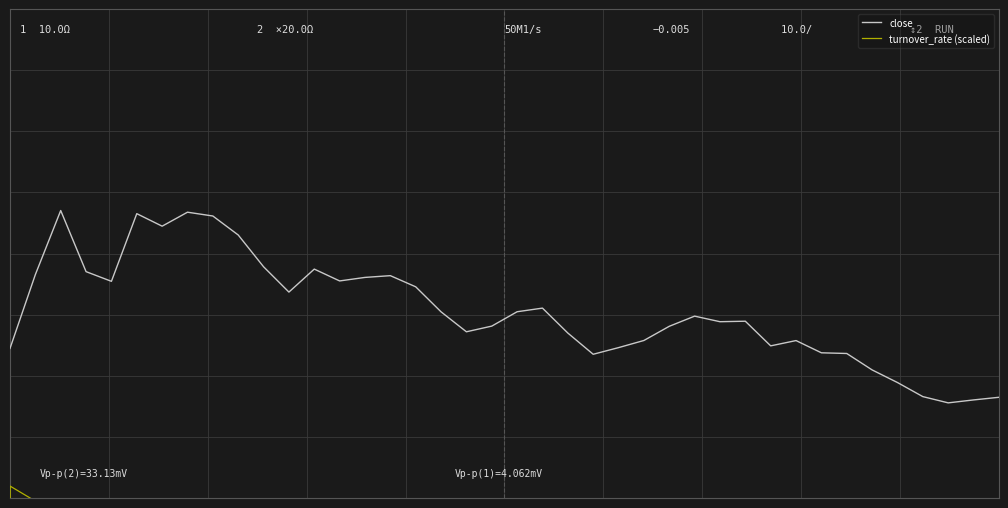

True or false: turnover_rate (scaled) and close intersect in this chart.

False